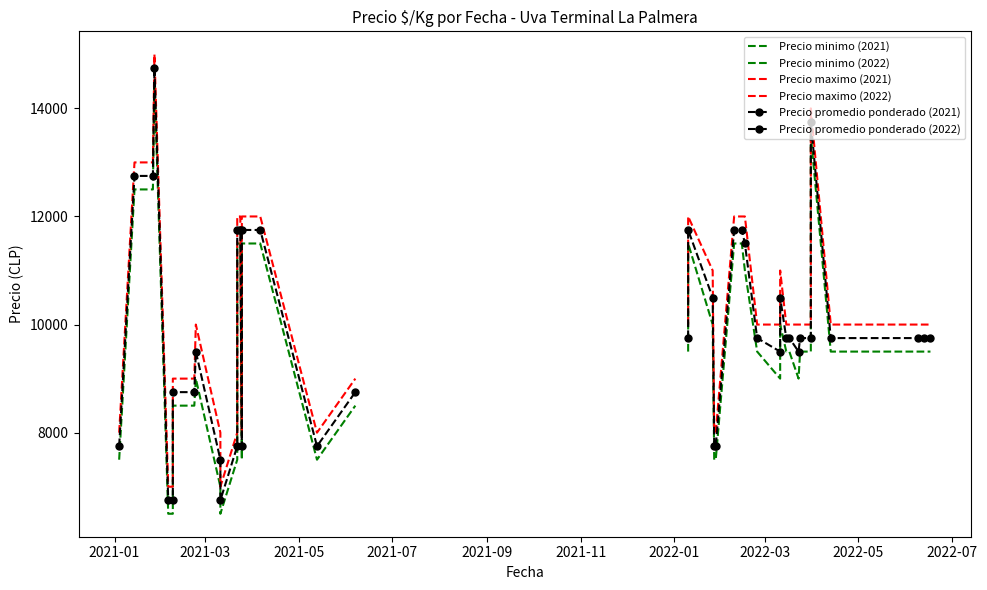

True or false: Precio promedio ponderado has more than 2 points higher than both neighbors.

True